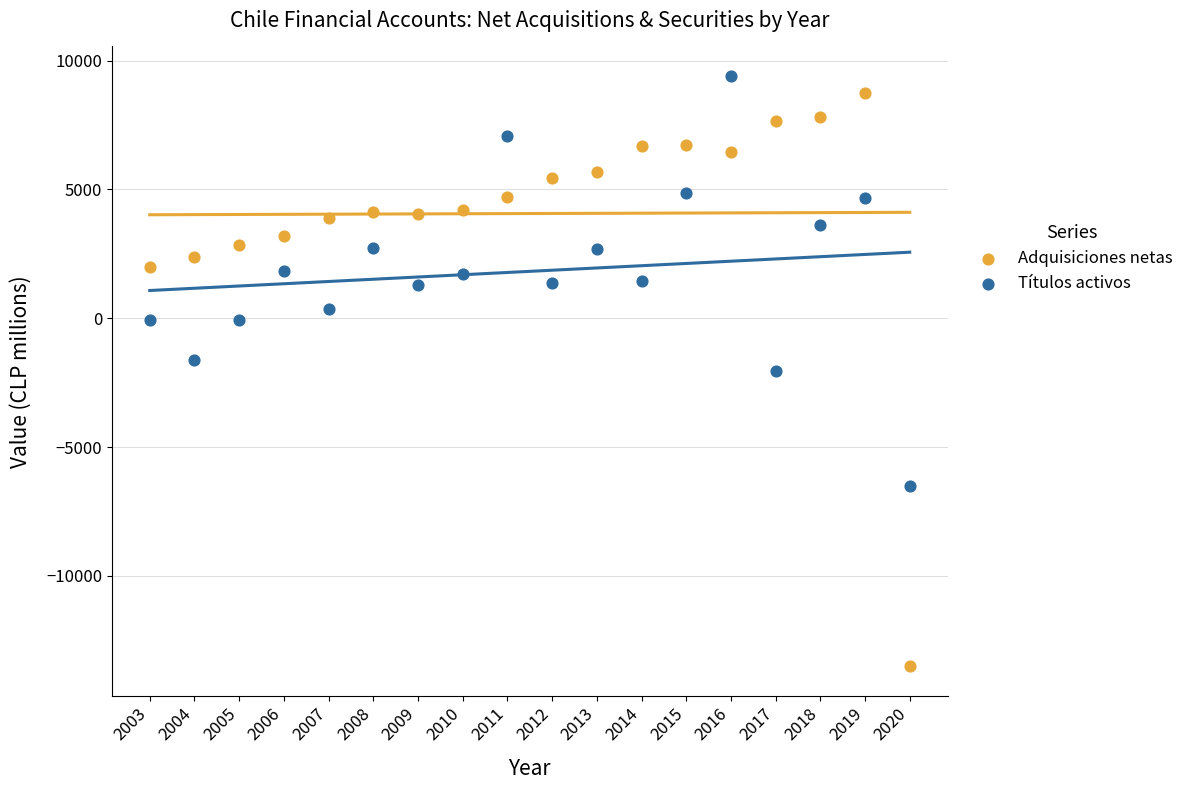

Which series contains the highest Y value?

Títulos activos